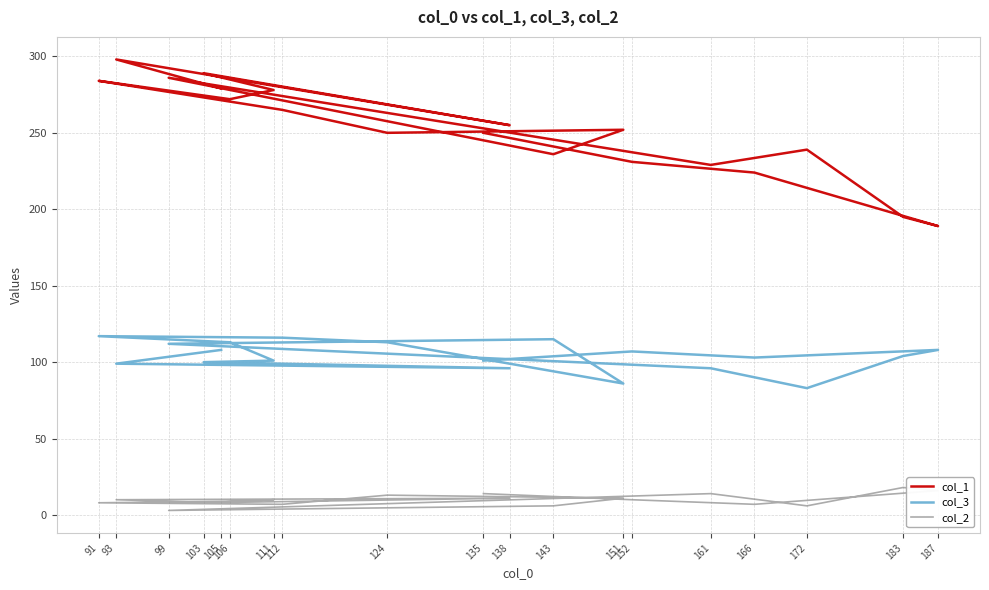

What is the spread (max minus min) of values at 135?

236